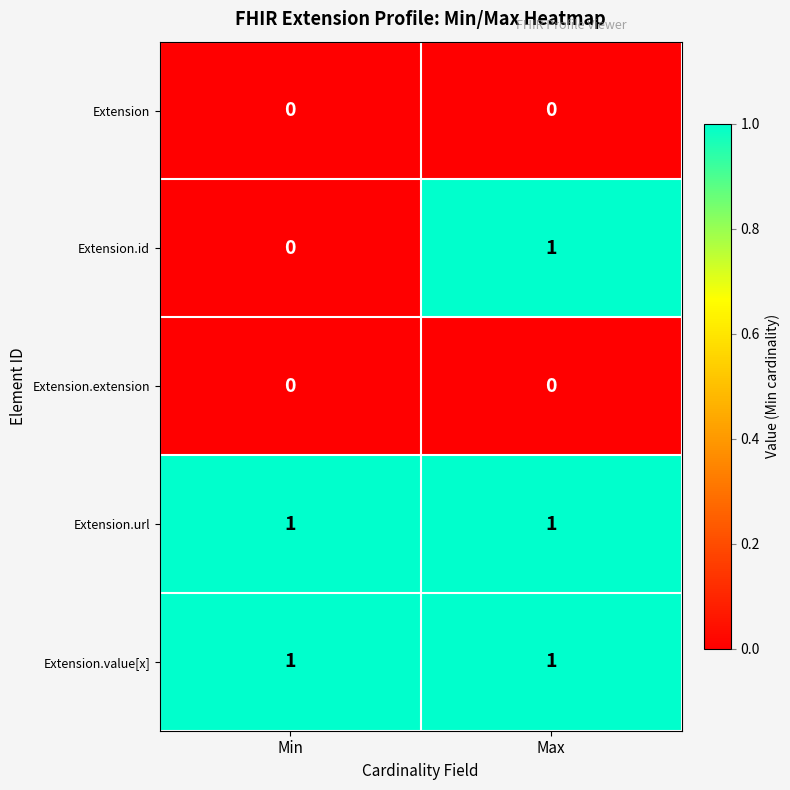

Between Min and Max, which series saw the biggest shift?

Extension.id